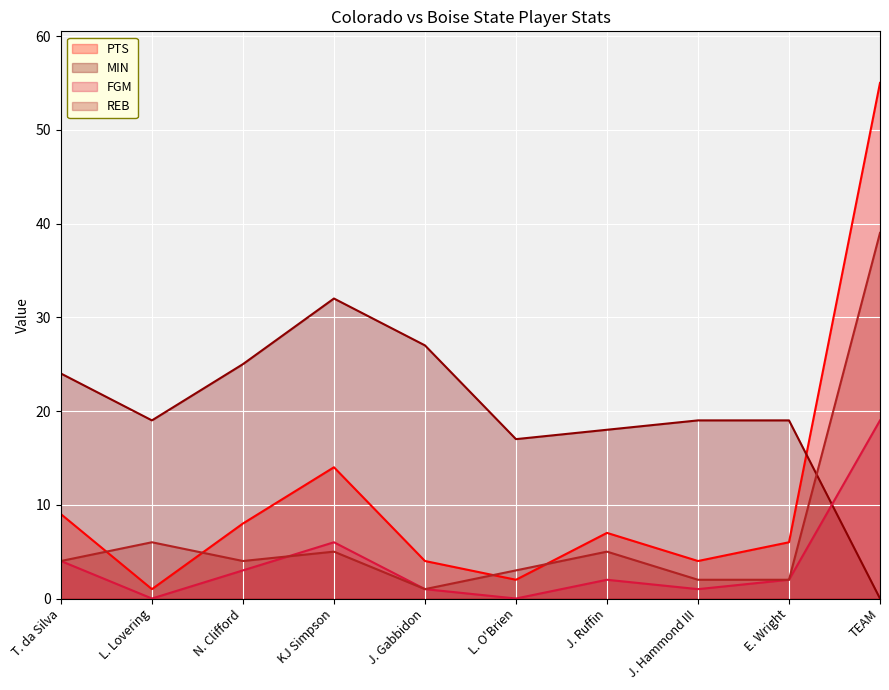

Which series has the largest range (max minus min)?

PTS